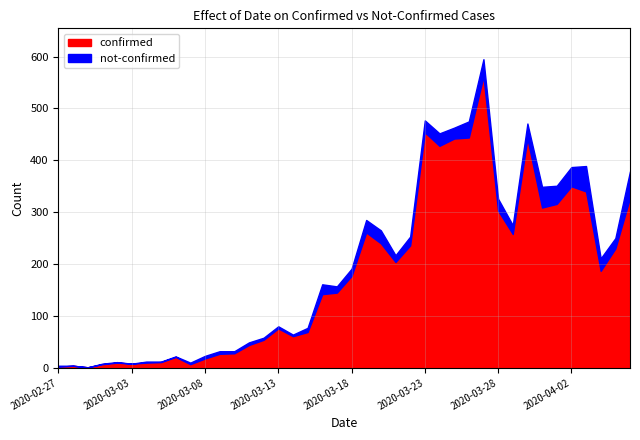

In not-confirmed, how many points are lower than both neighbors (excluding endpoints)?

9